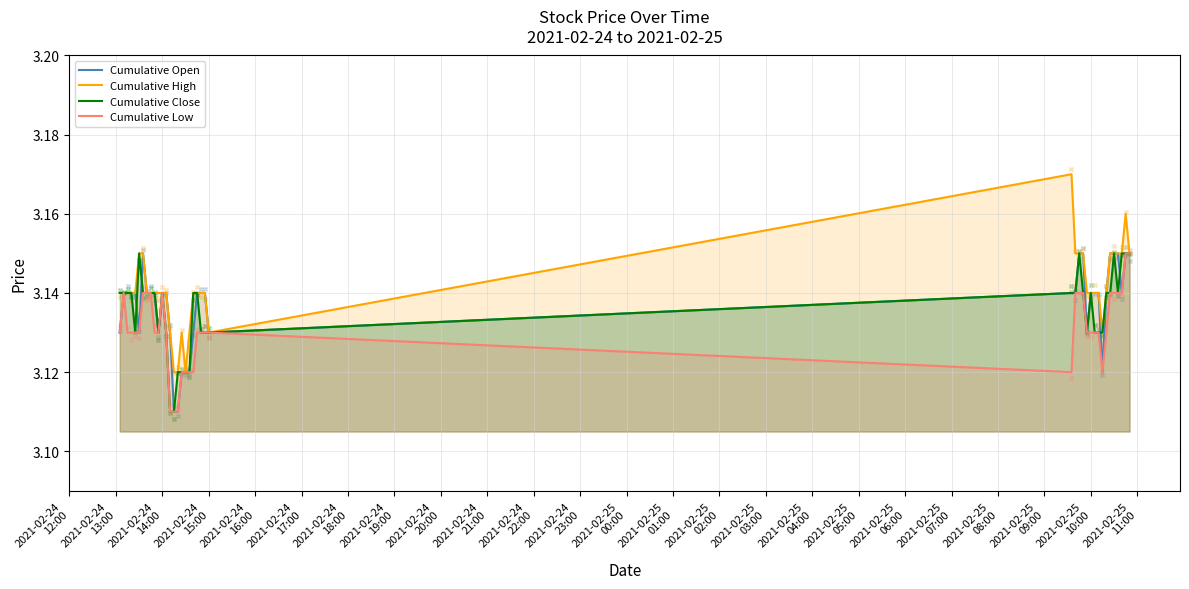

Which series reaches the minimum Y coordinate?

Cumulative Open